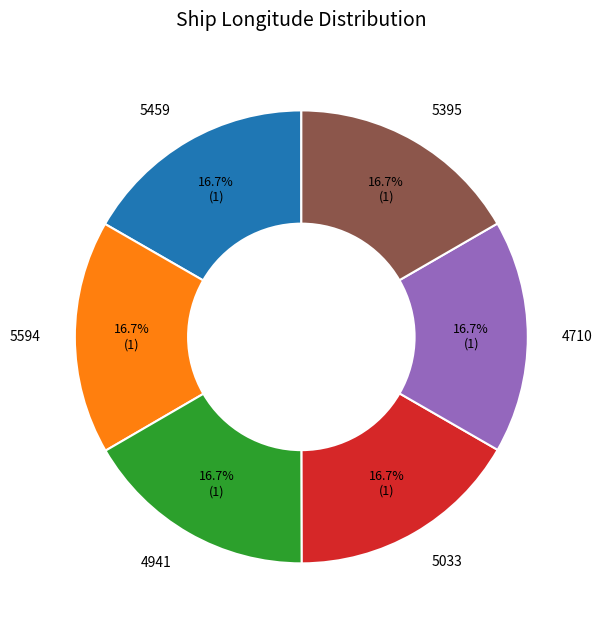

Count the number of slices in the pie.

6